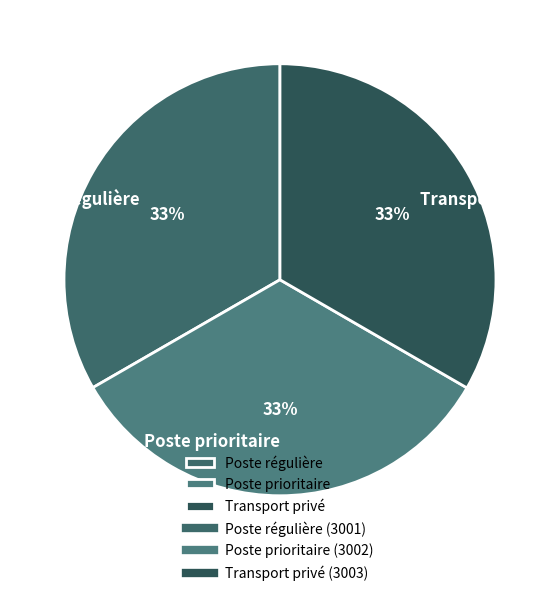

Combined, do Poste régulière and Poste prioritaire account for over 50%?

Yes